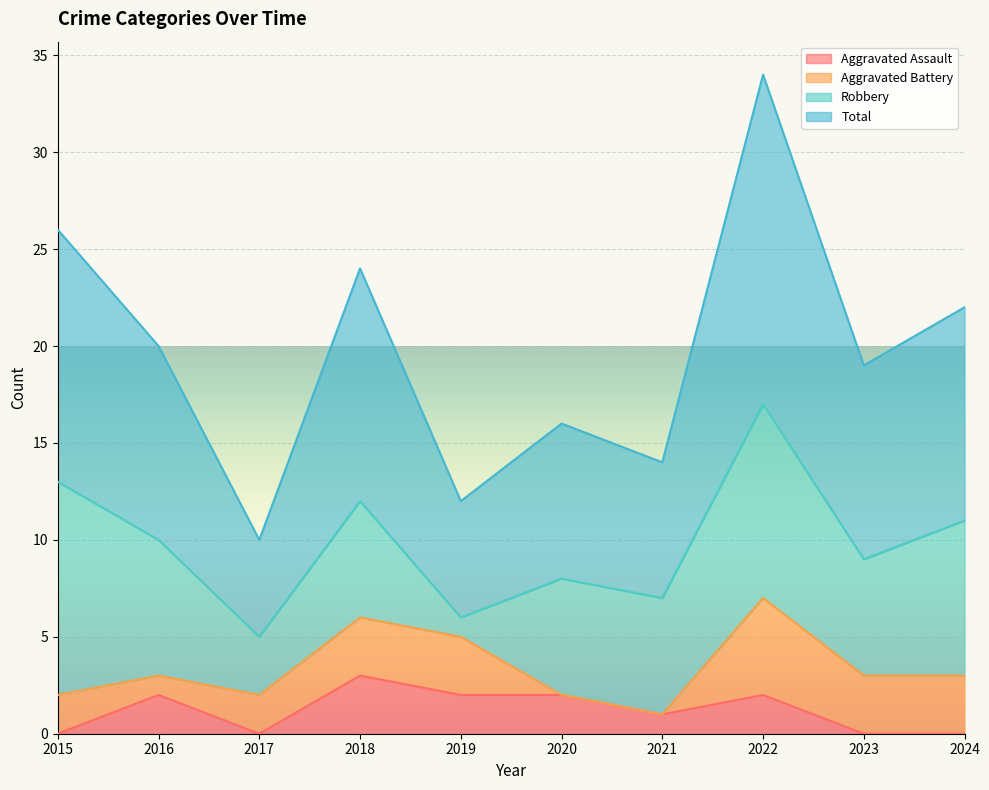

What is the value of the Total point at the 6th from the left?

16